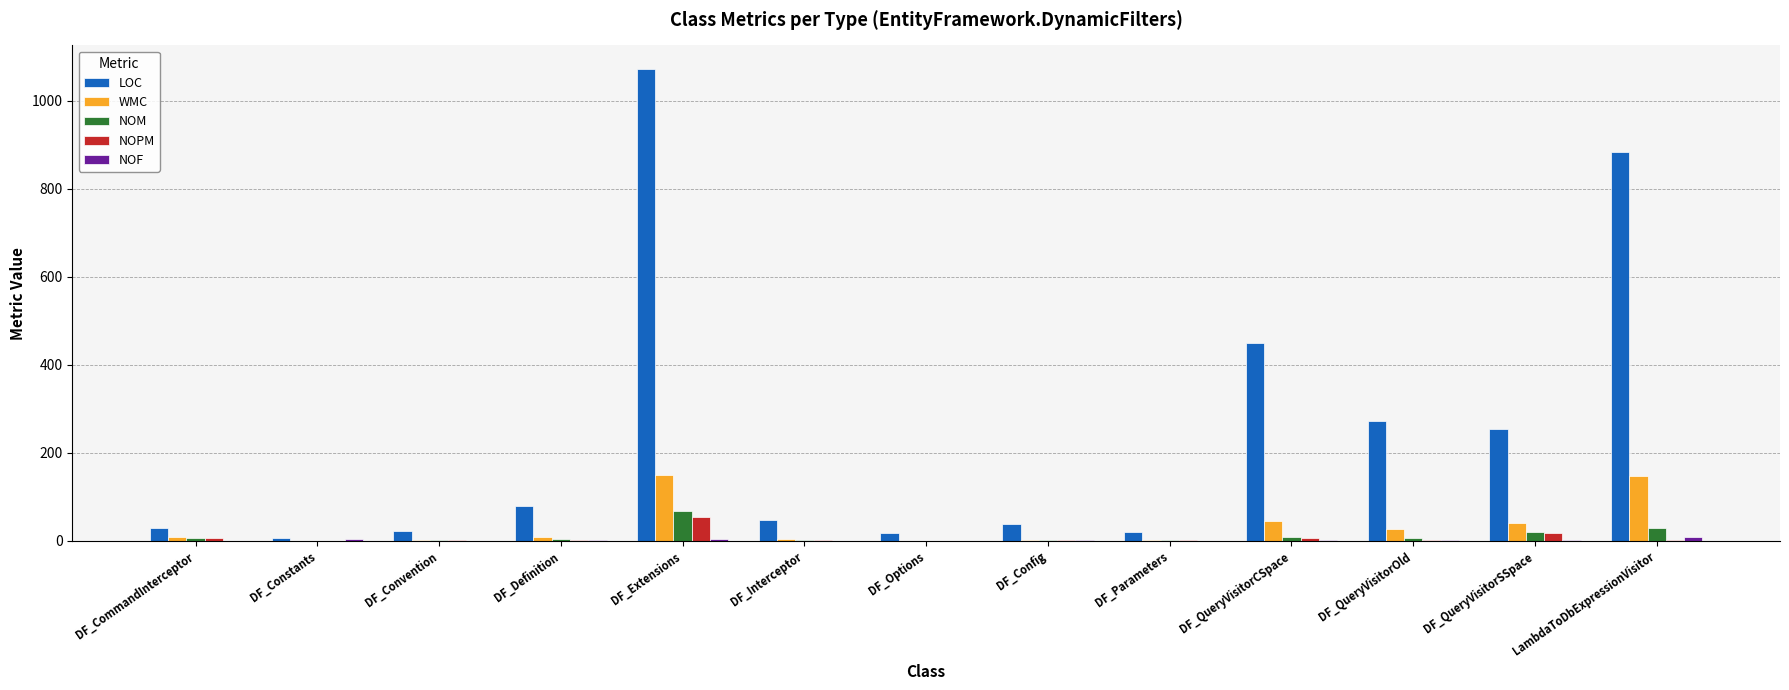

Is it true that LOC equals 80 at DF_Definition?

True